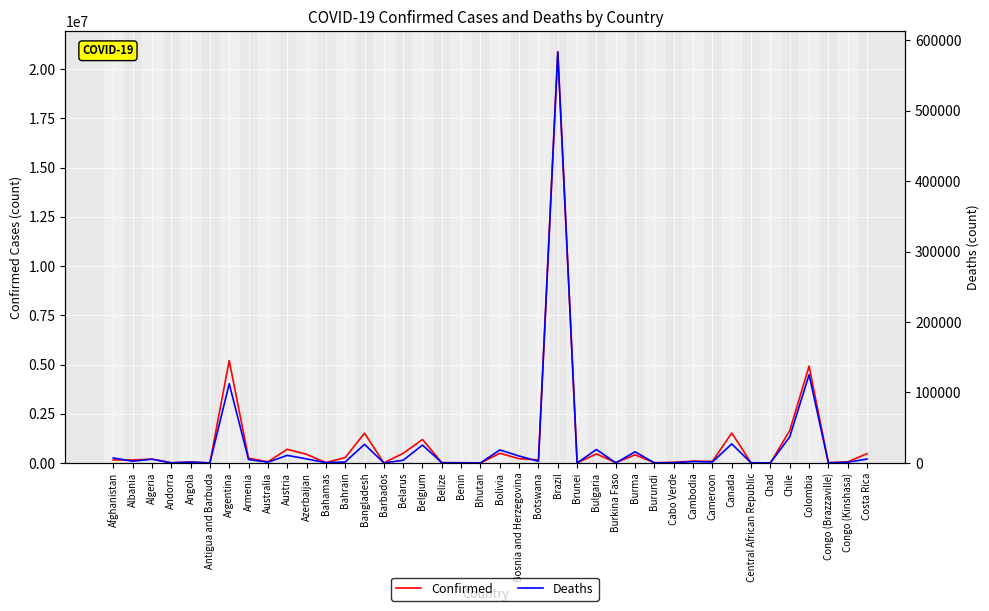

True or false: Deaths and Confirmed intersect in this chart.

False